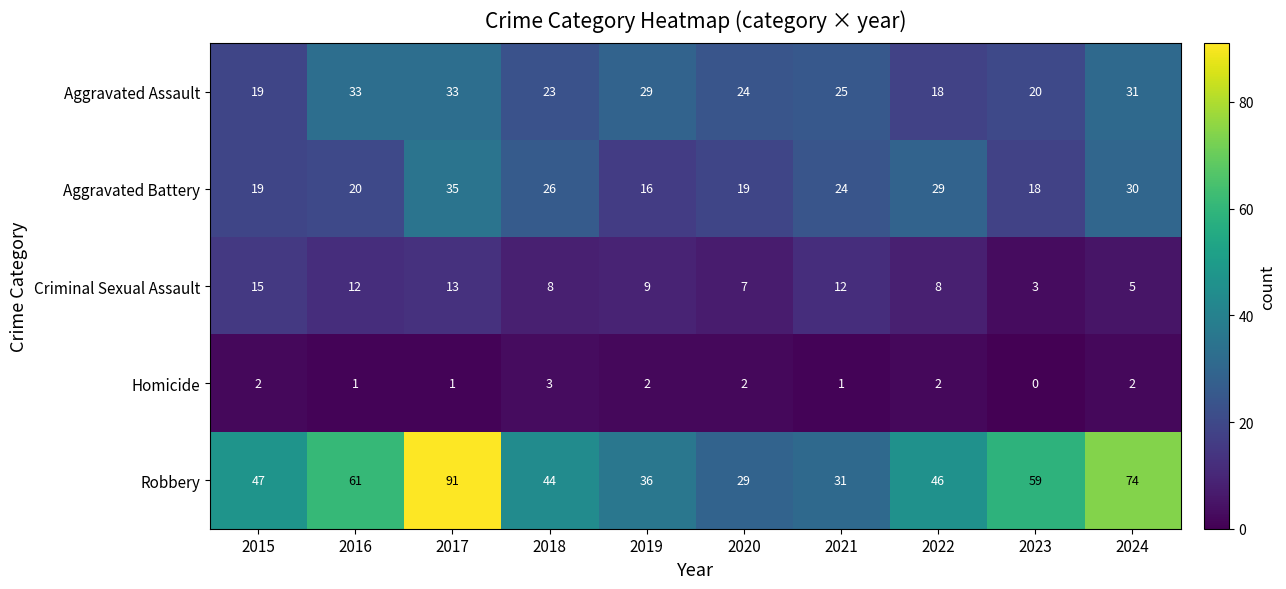

How many distinct data groups are displayed?

5